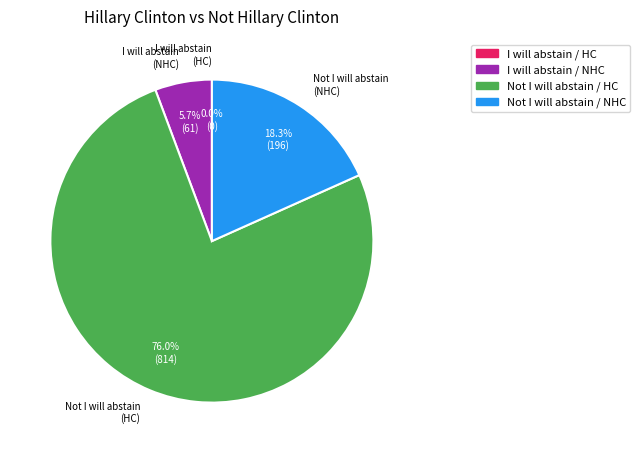

Which category has the biggest portion of the pie?

Not I will abstain